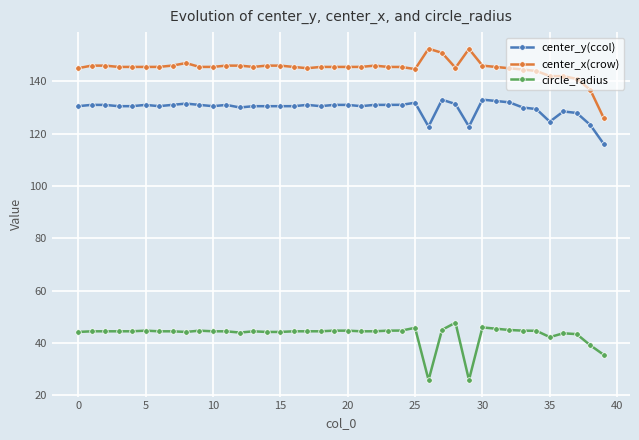

What is the smallest value displayed?

25.9